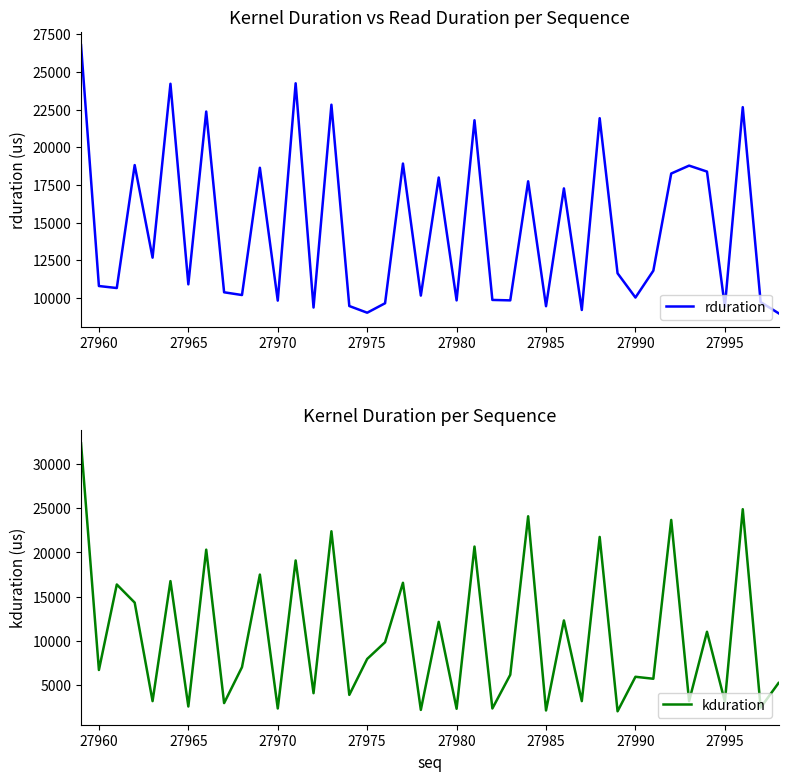

True or false: kduration and rduration intersect in this chart.

True